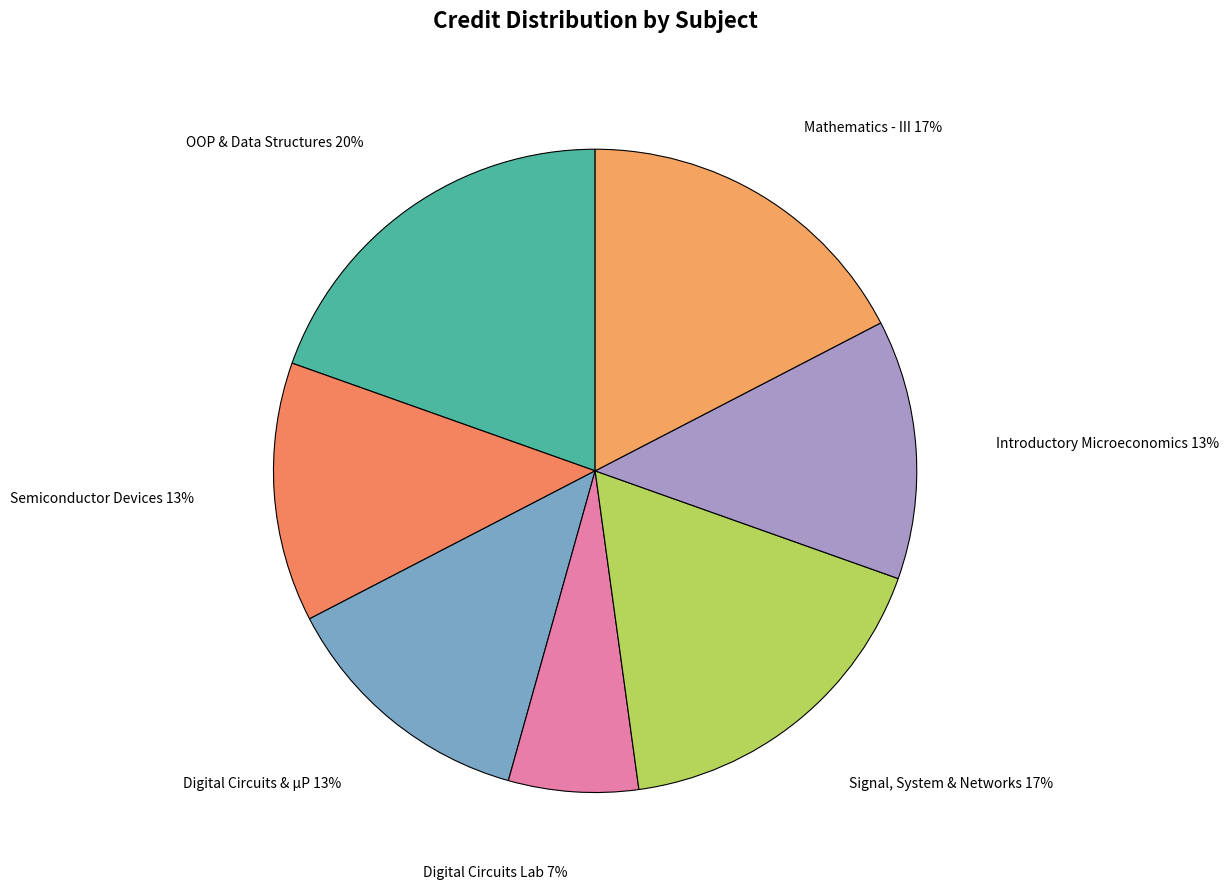

How many segments does this pie chart have?

7